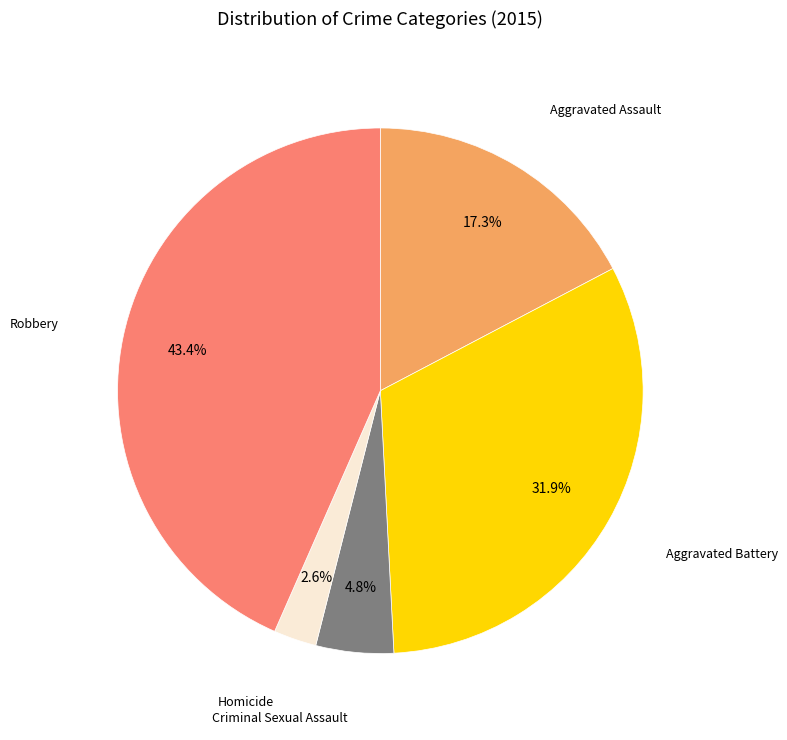

Is there a majority slice in this chart?

No